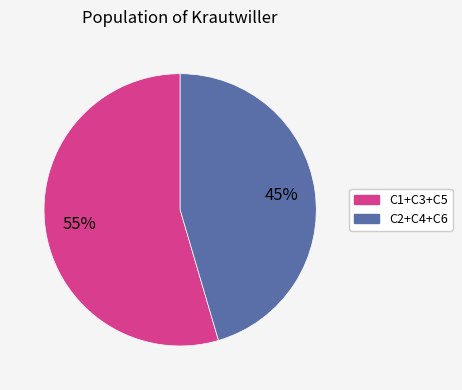

To the nearest percent, what is the average slice percentage?

50%